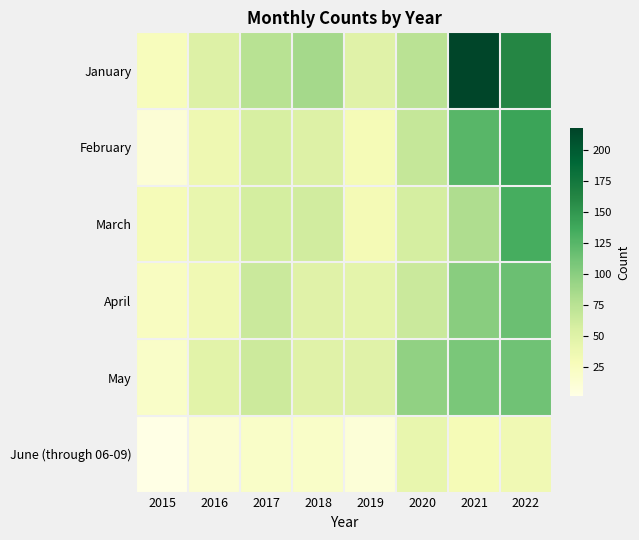

What is the greatest value displayed?

217